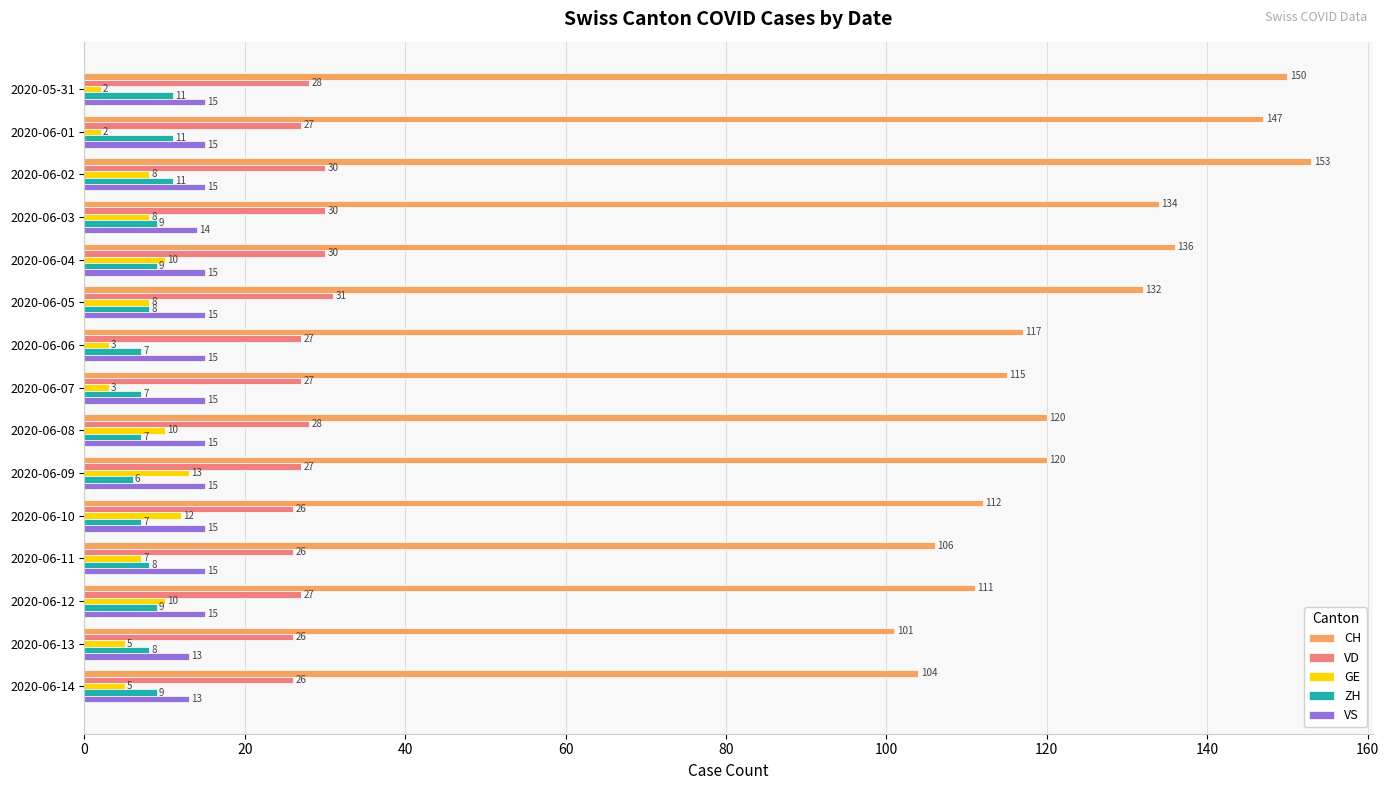

What is the difference between the maximum and second lowest values in the ZH series?

4